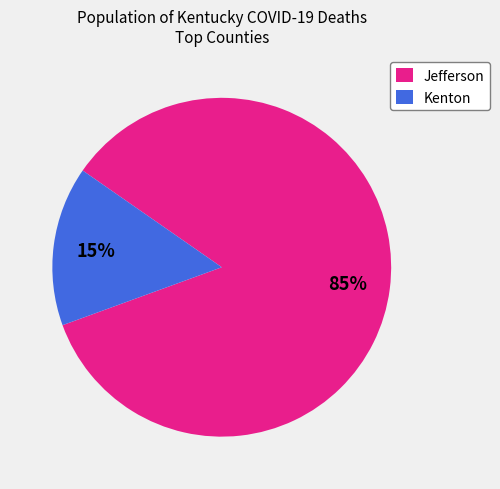

True or false: Jefferson accounts for 85% of the total.

True